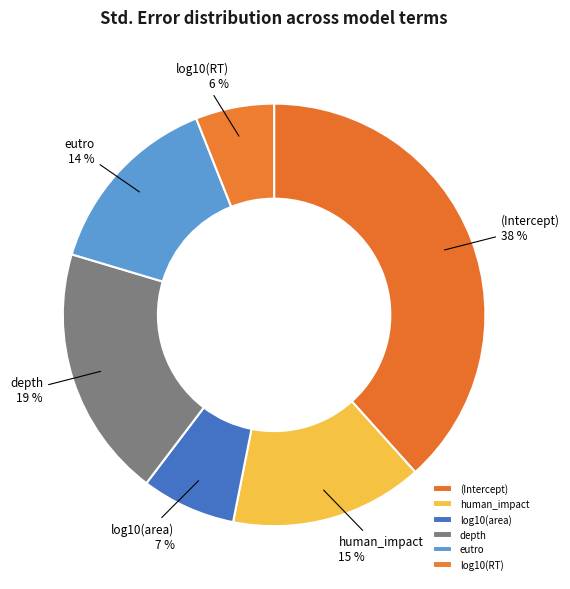

What percentage is the log10(RT) slice, to the nearest percent?

6%